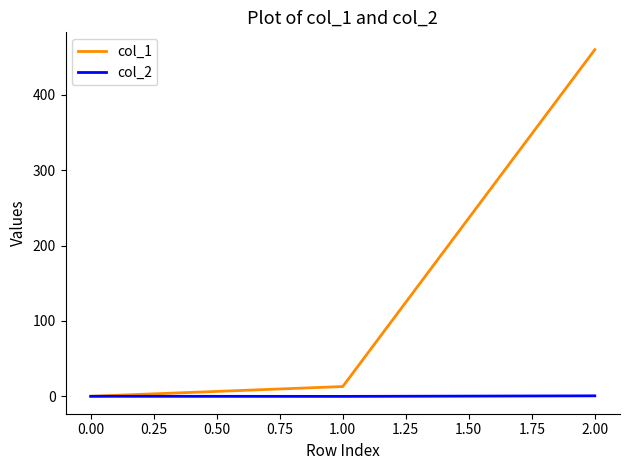

Which series has the largest total across all categories?

col_1